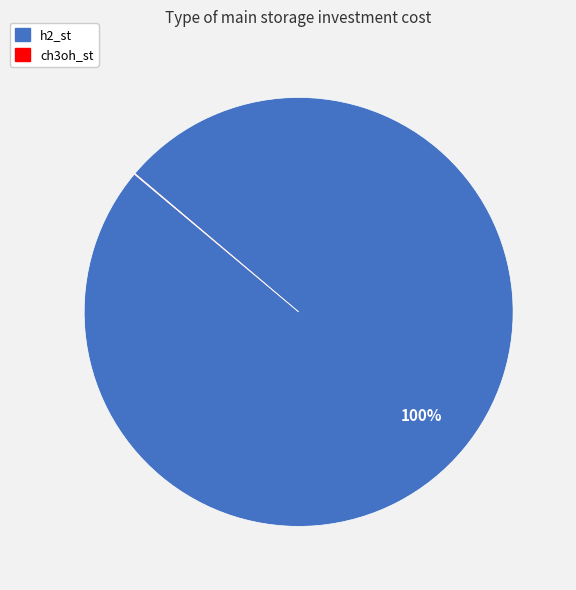

Is it true that h2_st is 100% of the pie?

True